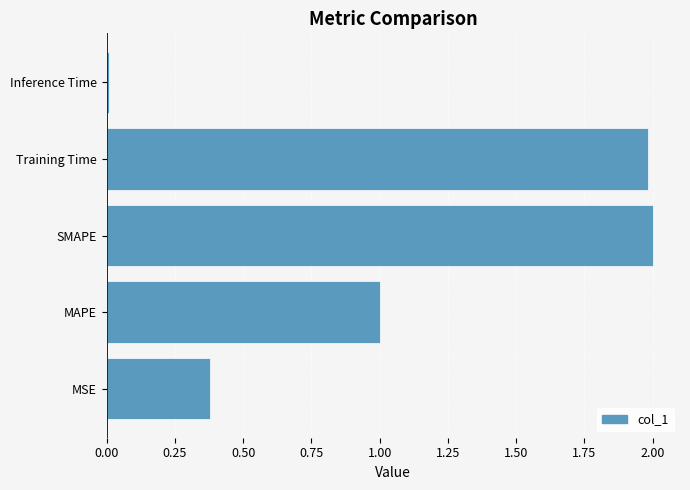

What is the sum of all values?

5.4